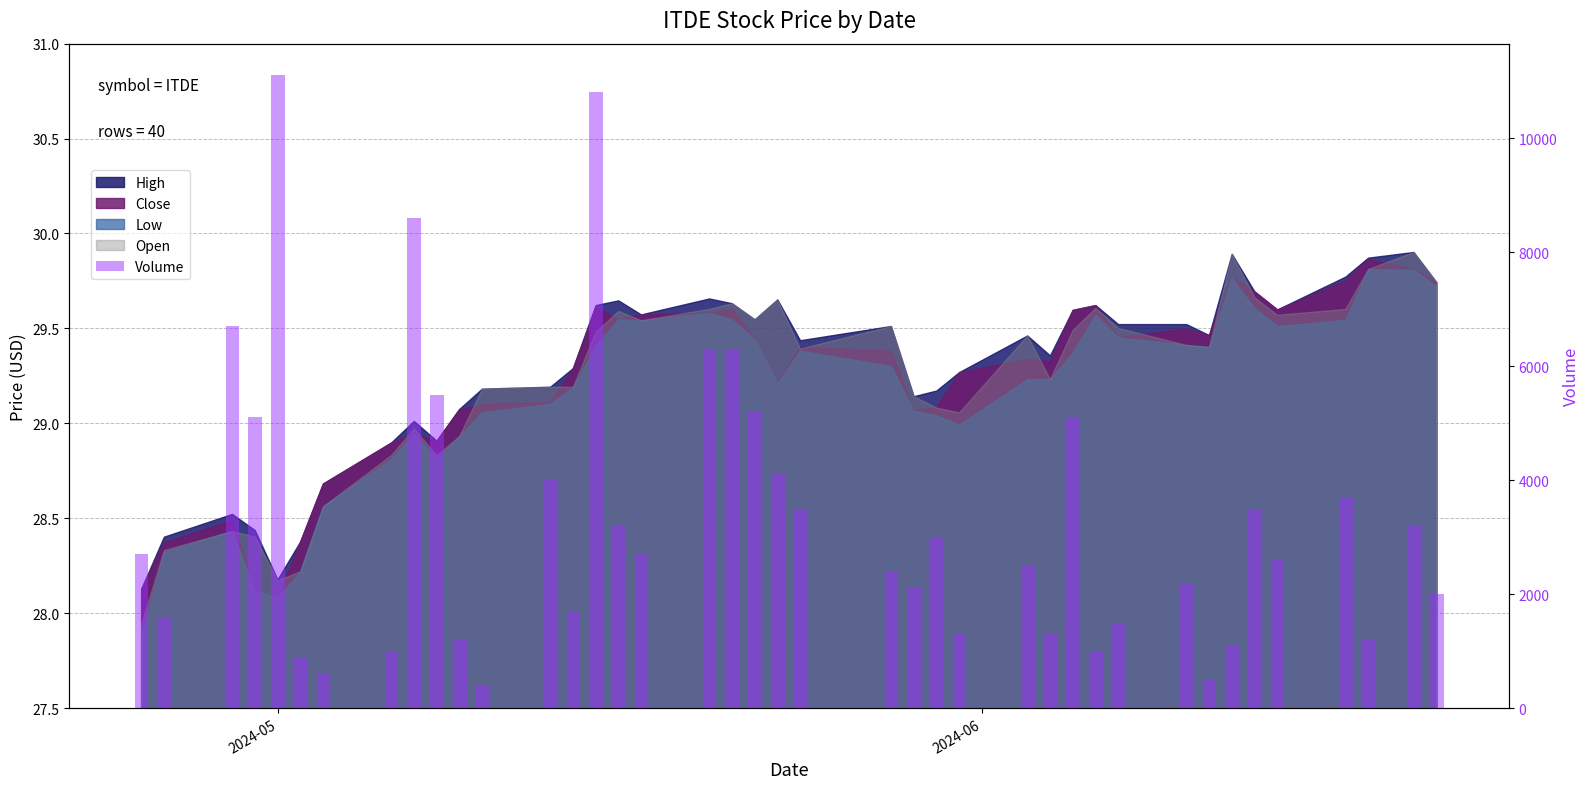

Reading right to left, what are all the values shown in this chart?

2000	3200	1200	3700	2600	3500	1100	500	2200	1500	1000	5100	1300	2500	1300	3000	2100	2400	3500	4100	5200	6300	6300	2700	3200	10800	1700	4000	400	1200	5500	8600	1000	600	900	11100	5100	6700	1600	2700